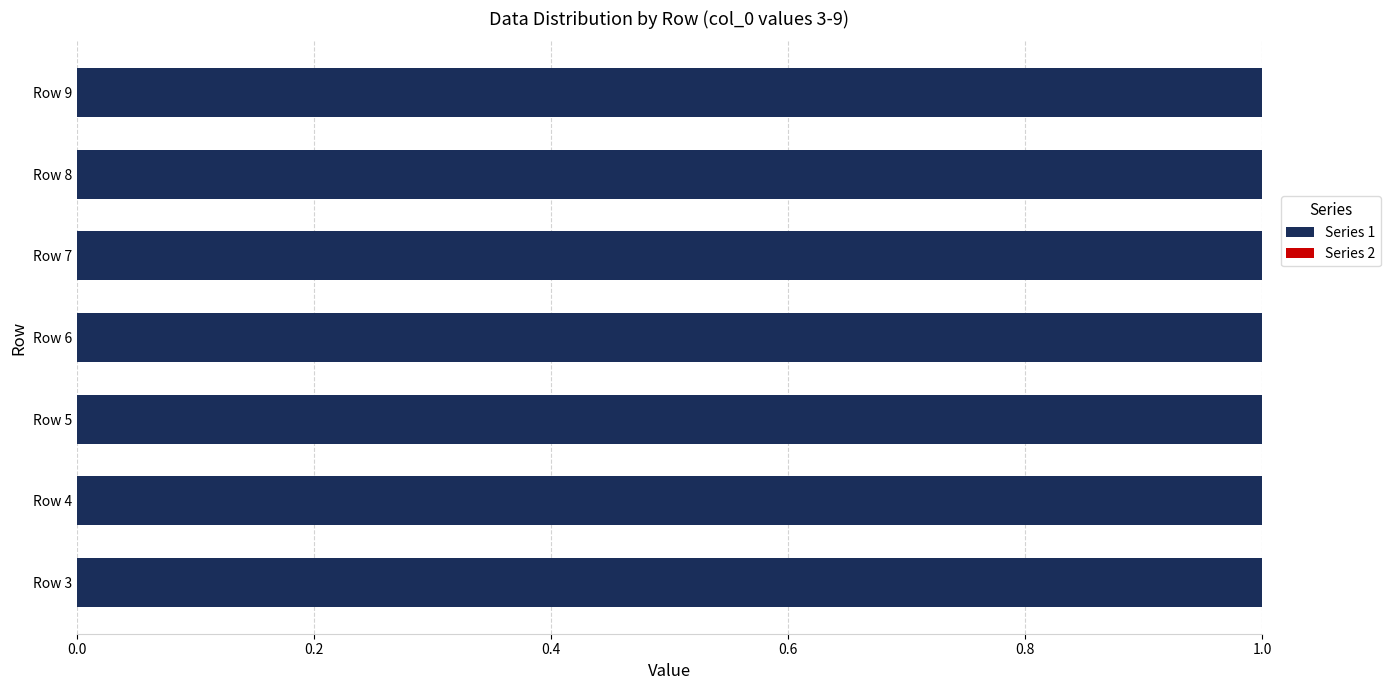

Is it true that Series 1 equals 3.1 at Row 3?

False